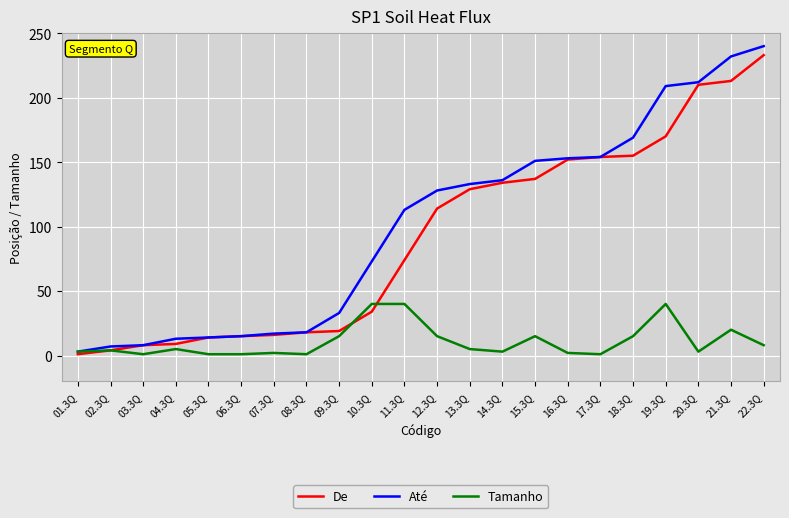

Is the value of Até at 05.3Q greater than the value of De at 13.3Q?

No